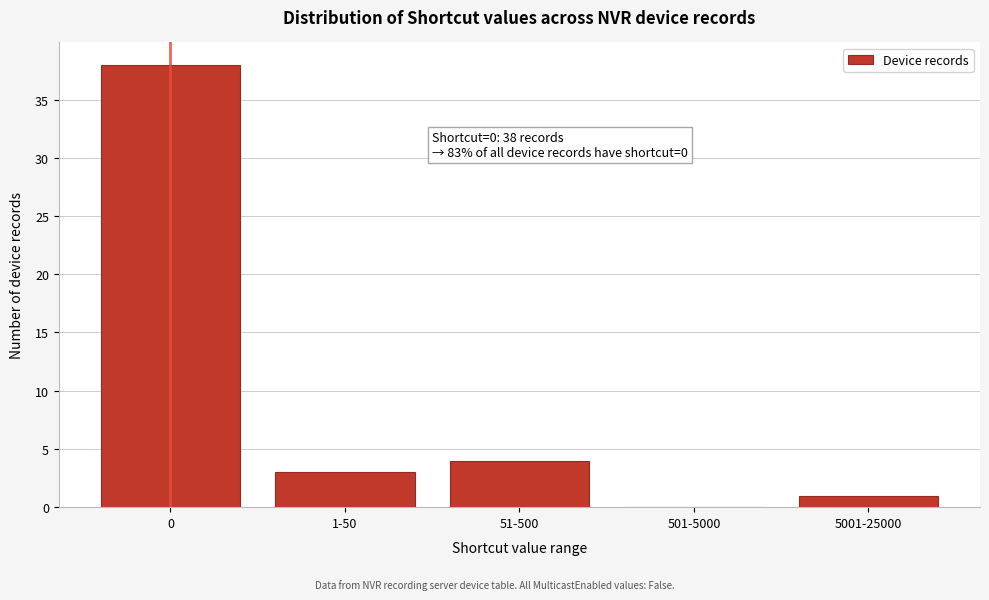

Reading left to right, extract all data points from this chart.

0=38	1-50=3	51-500=4	501-5000=0	5001-25000=1